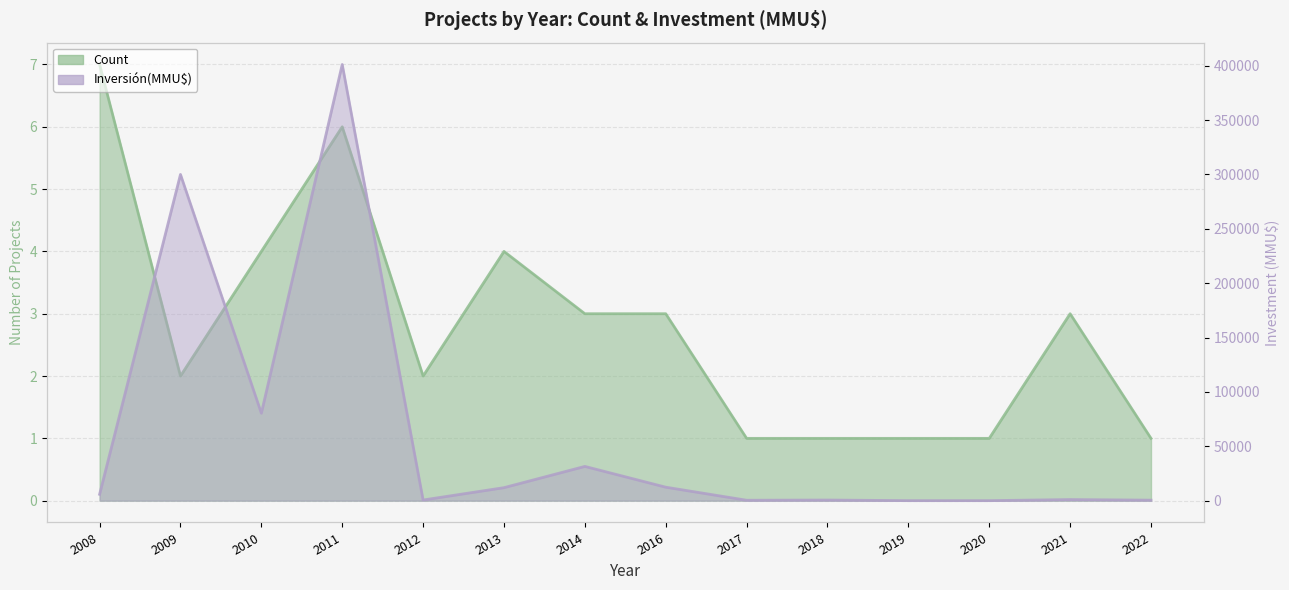

Where is the first local maximum for Inversión(MMU$)?

2009